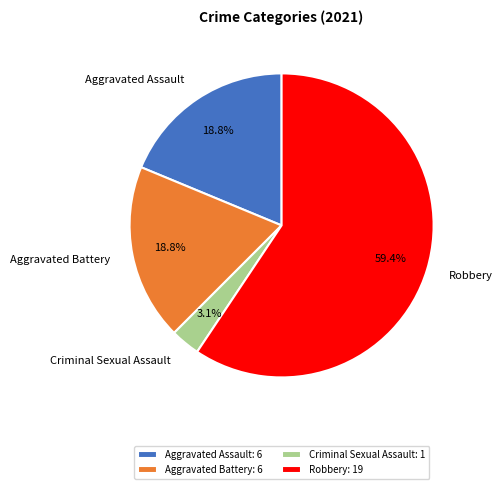

Which category has the biggest portion of the pie?

Robbery